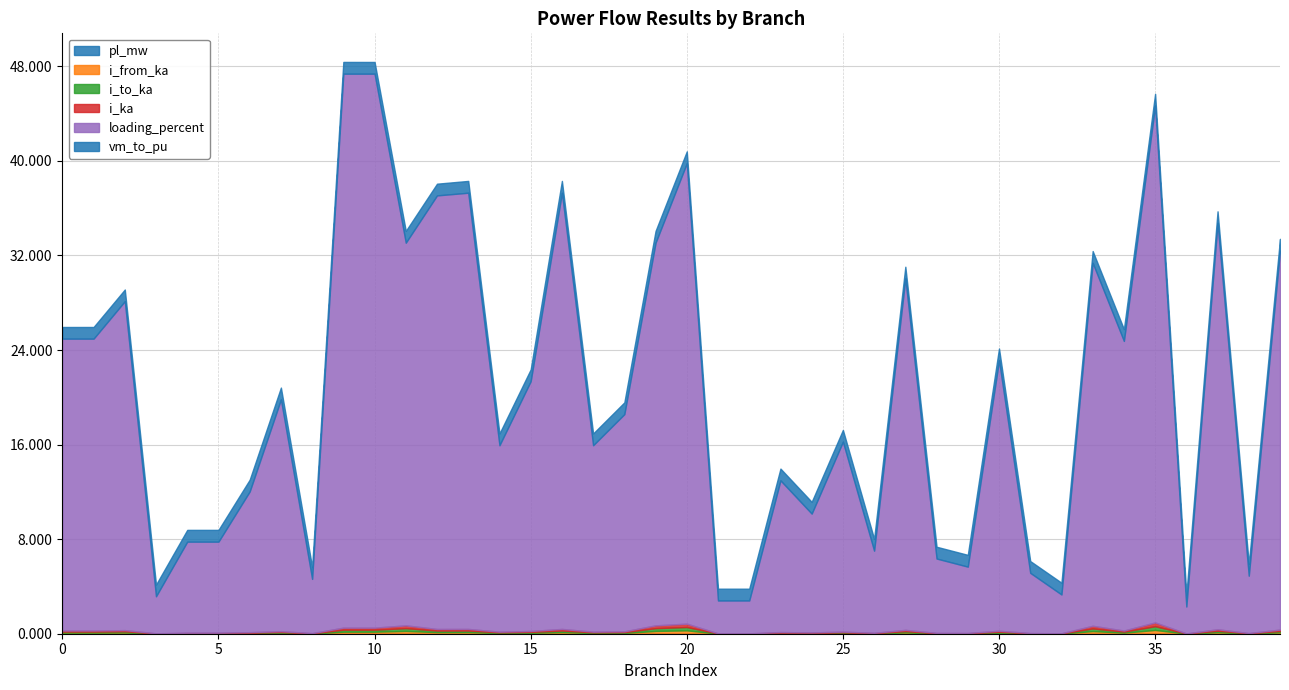

True or false: loading_percent has a value of 18.4 at 18.

True